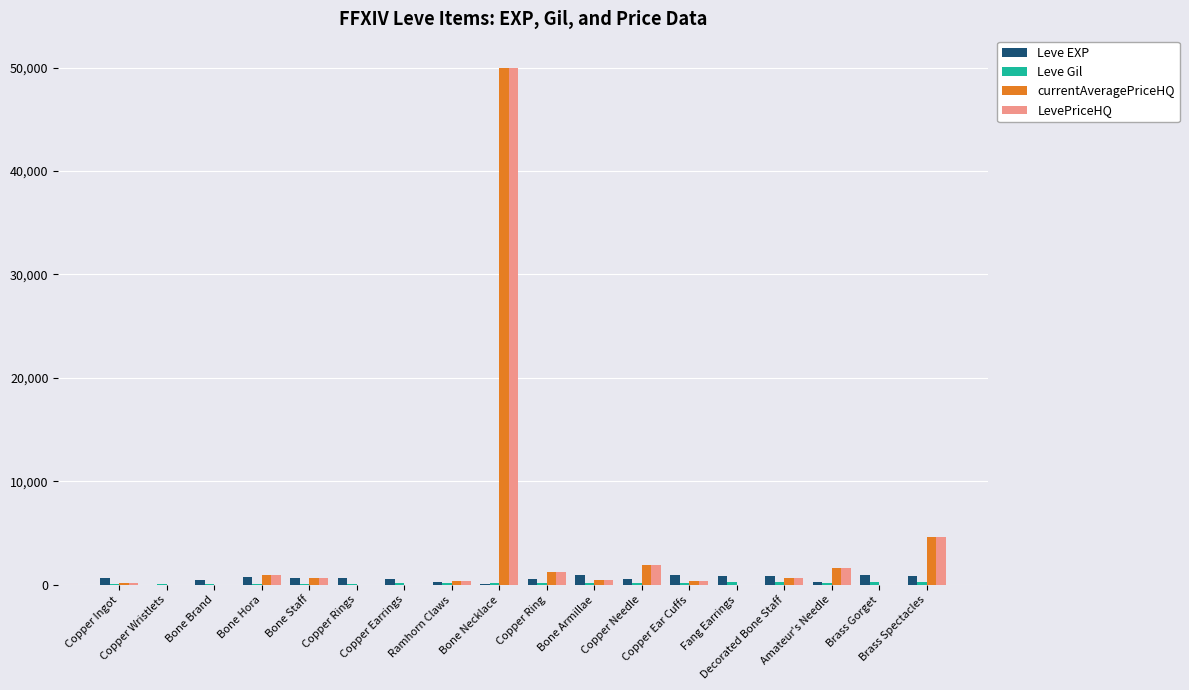

What is the sum of all LevePriceHQ values?

63047